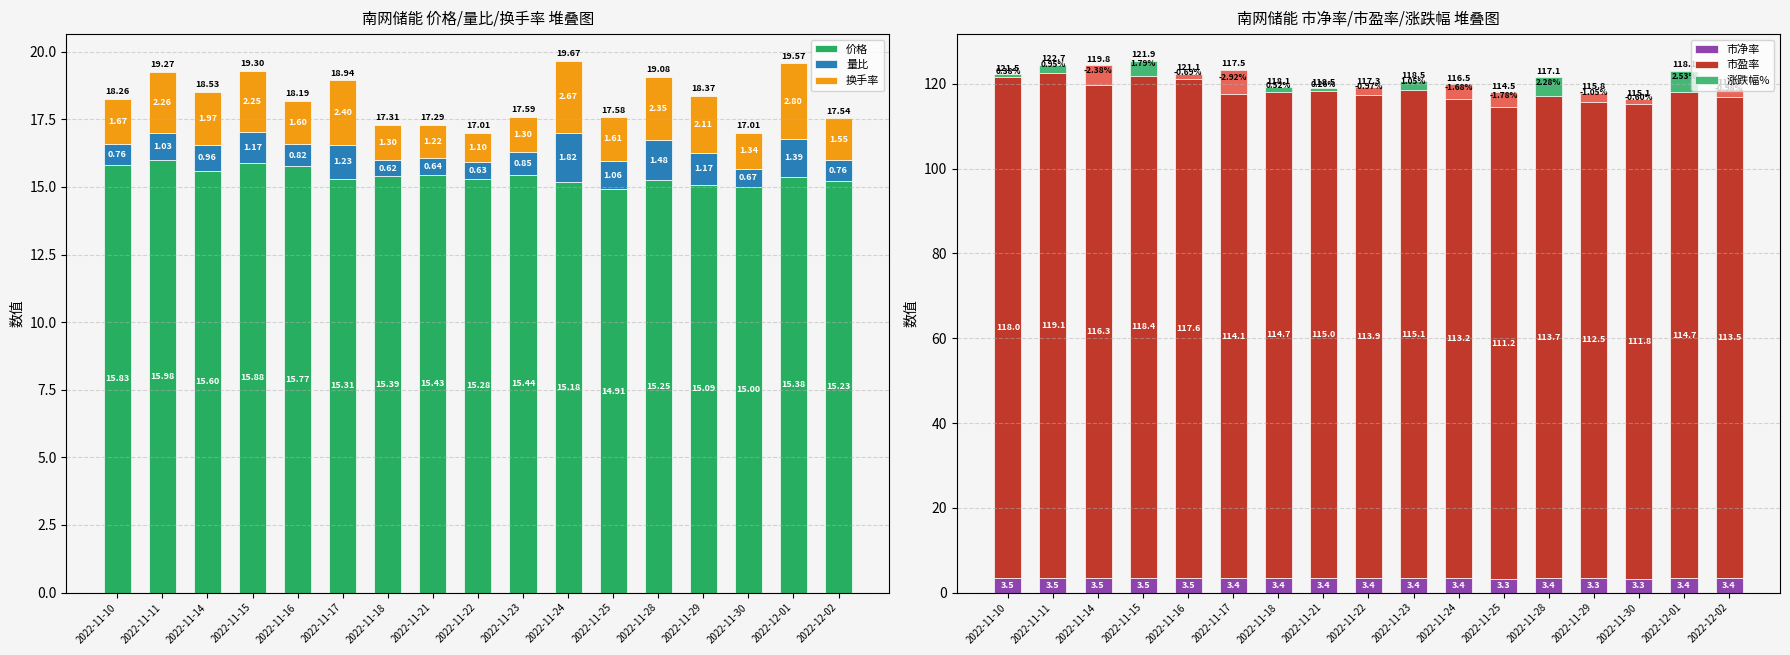

What is the sum of all 价格 values?

261.9